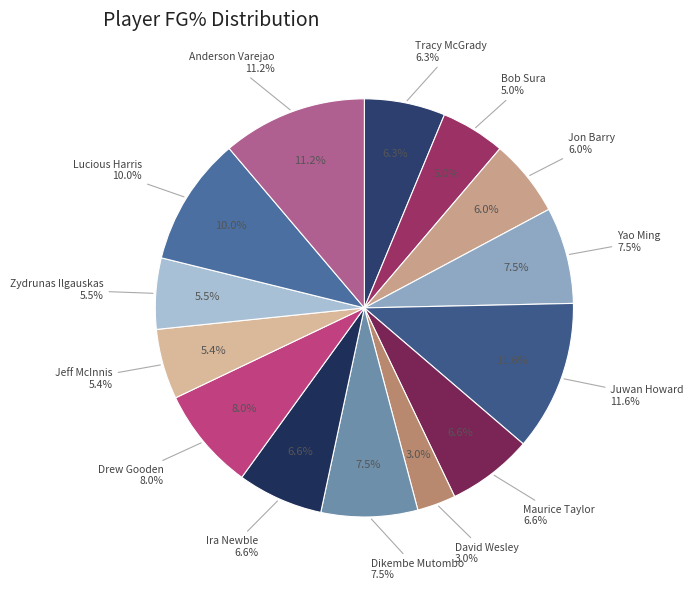

What percentage is the Anderson Varejao slice, to the nearest percent?

11%